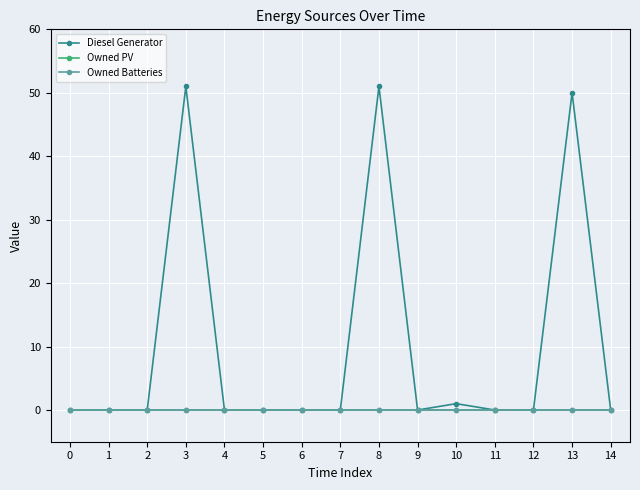

What is the maximum value shown in the chart?

51